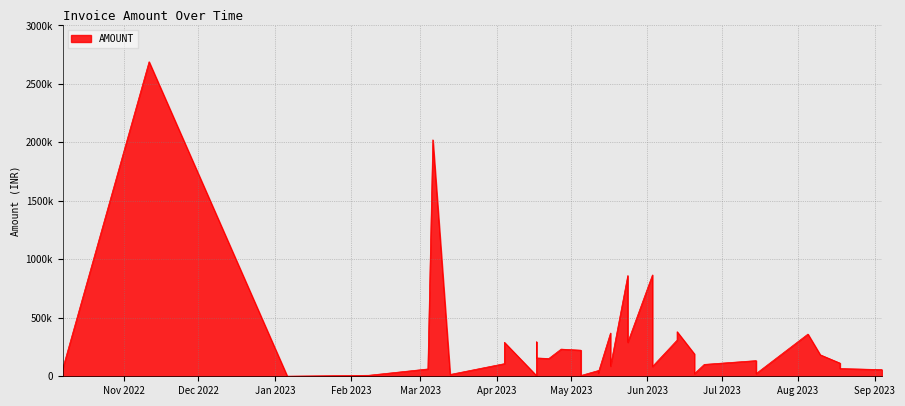

Reading left to right, extract all data points from this chart.

64917.7	2689515.0	1062.0	8496.0	62606.1	2021558.3	15389.6	107945.2	290498.3	5701.0	294234.2	156727.6	151972.0	232374.0	223118.0	147382.0	6624.5	48630.2	28320.0	369945.0	86671.0	861388.2	290754.0	866704.0	83667.0	309443.2	380989.0	190867.0	22373.0	101562.6	133954.0	22899.0	360855.8	183678.8	112560.2	66245.2	57006.0